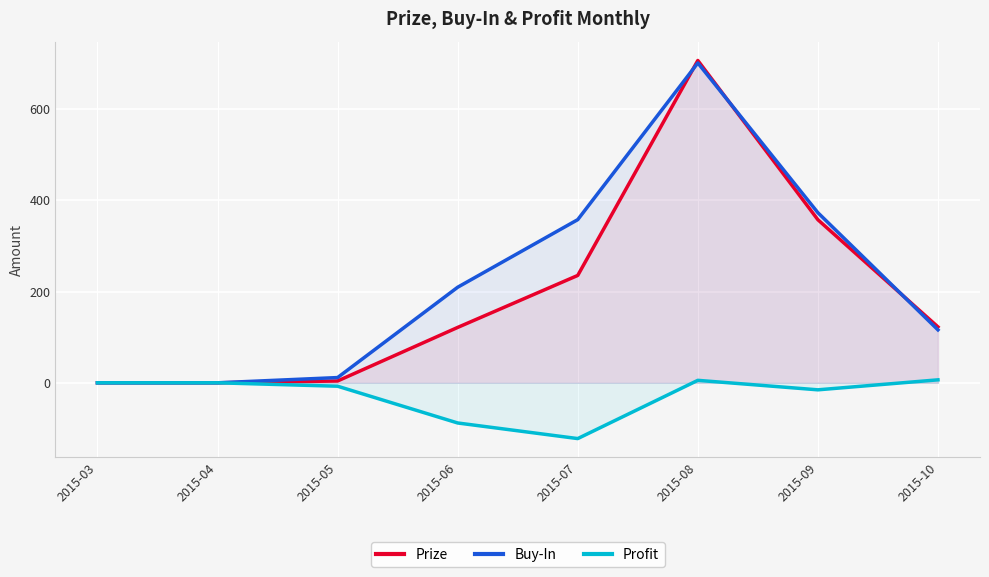

Reading left to right, transcribe all the data shown in this chart.

Prize: 2015-03=0.0	2015-04=0.0	2015-05=4.0	2015-06=121.4	2015-07=235.4	2015-08=706.7	2015-09=357.5	2015-10=122.5
Buy-In: 2015-03=0.0	2015-04=0.0	2015-05=11.5	2015-06=209.5	2015-07=357.7	2015-08=701.3	2015-09=372.9	2015-10=116.0
Profit: 2015-03=0.0	2015-04=0.0	2015-05=-7.5	2015-06=-88.1	2015-07=-122.3	2015-08=5.4	2015-09=-15.4	2015-10=6.5